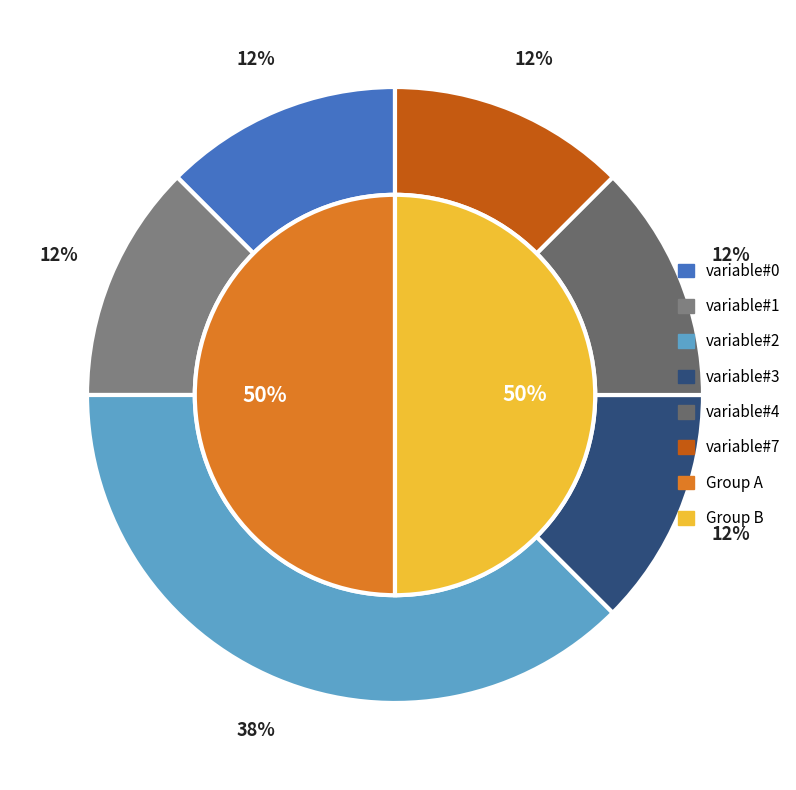

Does variable#1 represent more than half of the total?

No